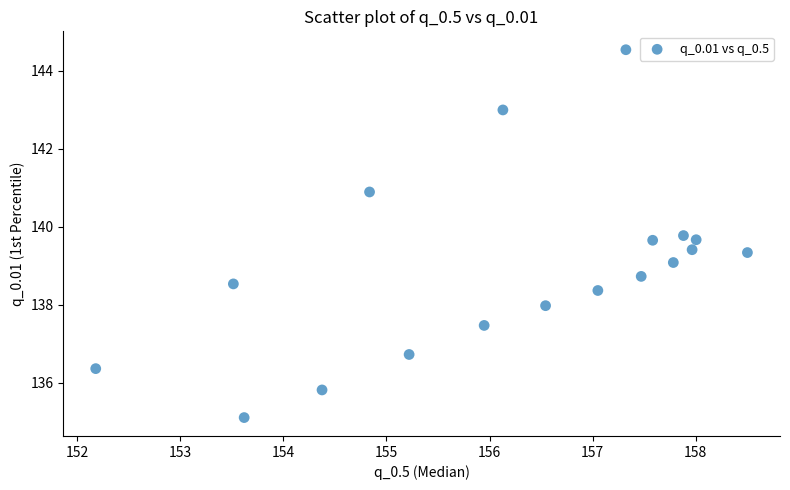

What is the range of Y values (max minus min)?

9.4